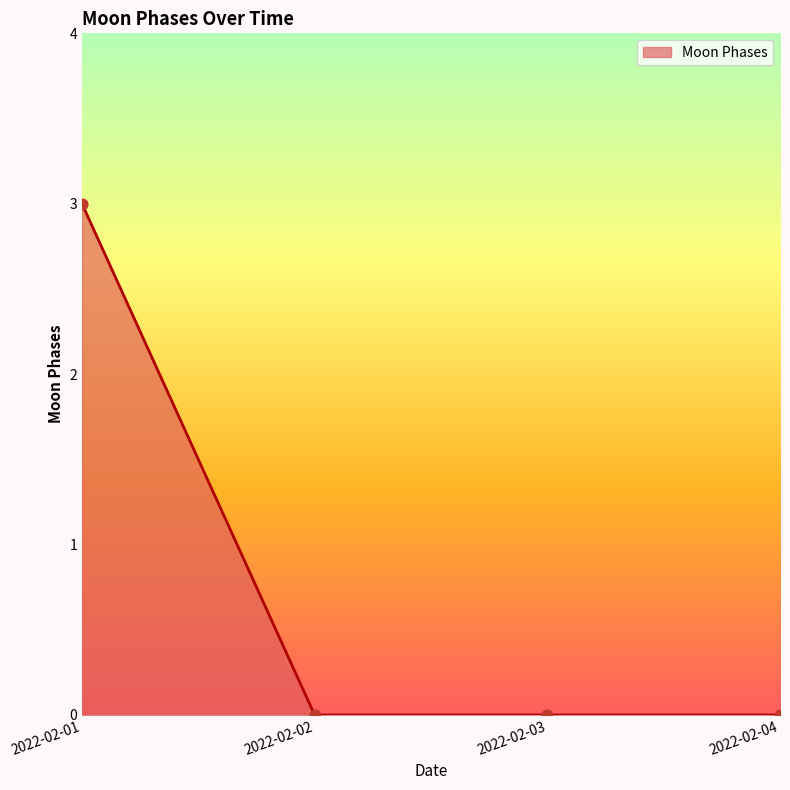

What is the change in value from 2022-02-01 to 2022-02-04?

-3